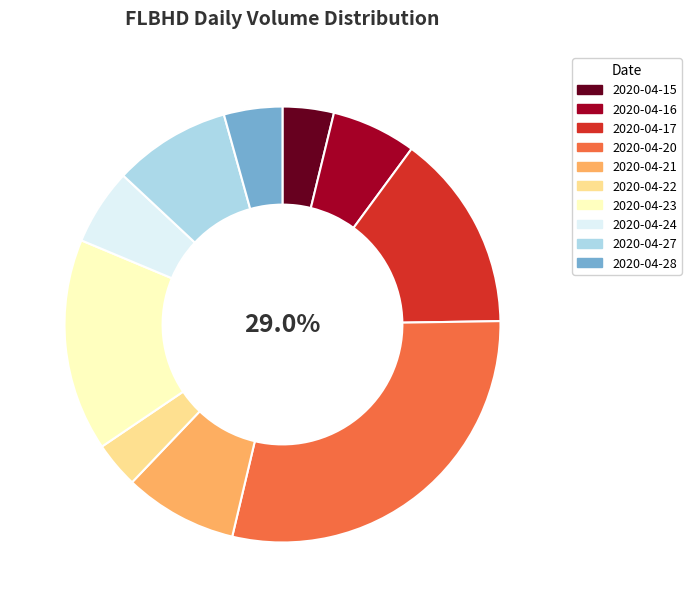

To the nearest percent, what portion does 2020-04-28 represent?

4%